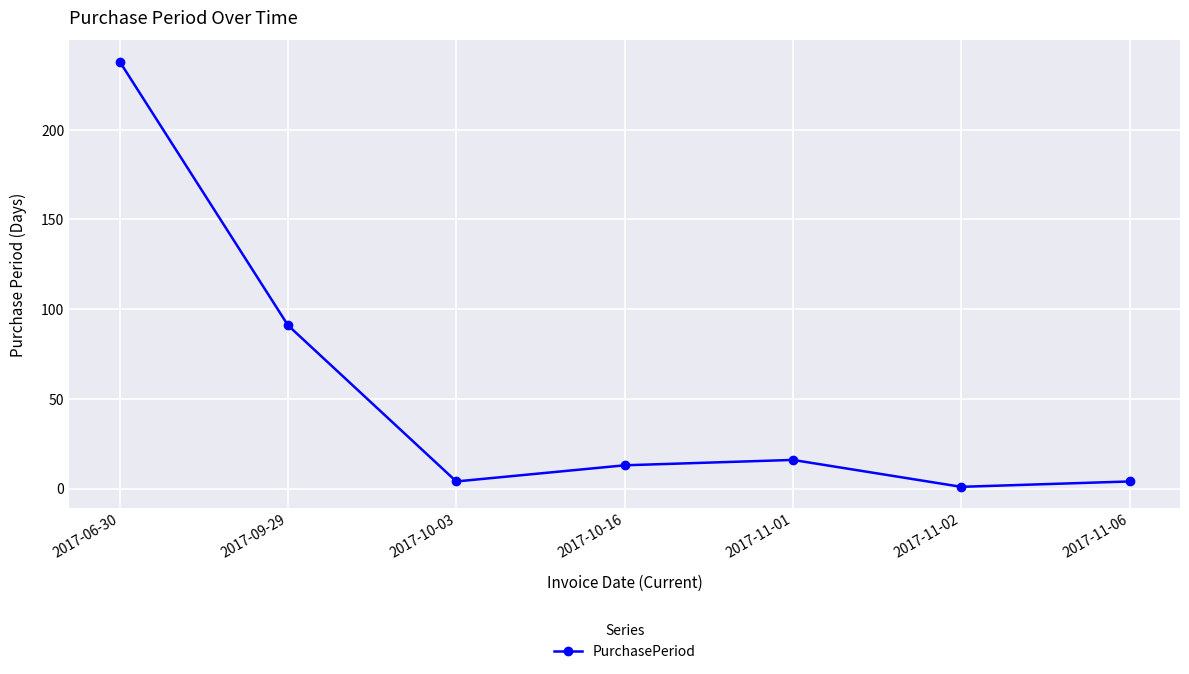

How many data points does each series have?

7